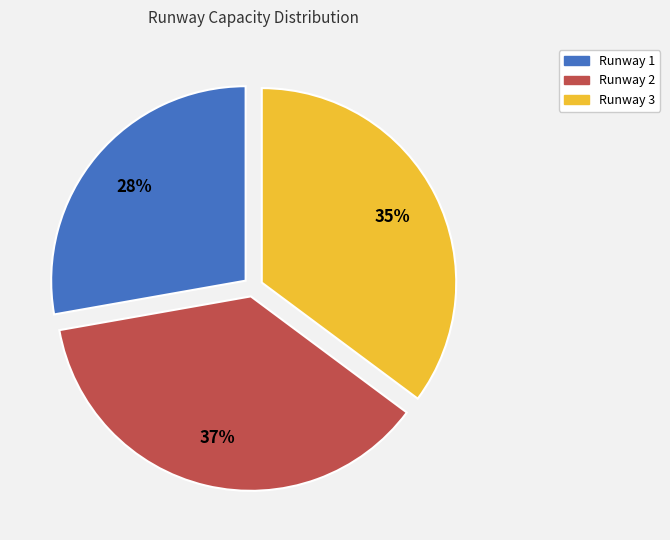

Count the number of slices in the pie.

3